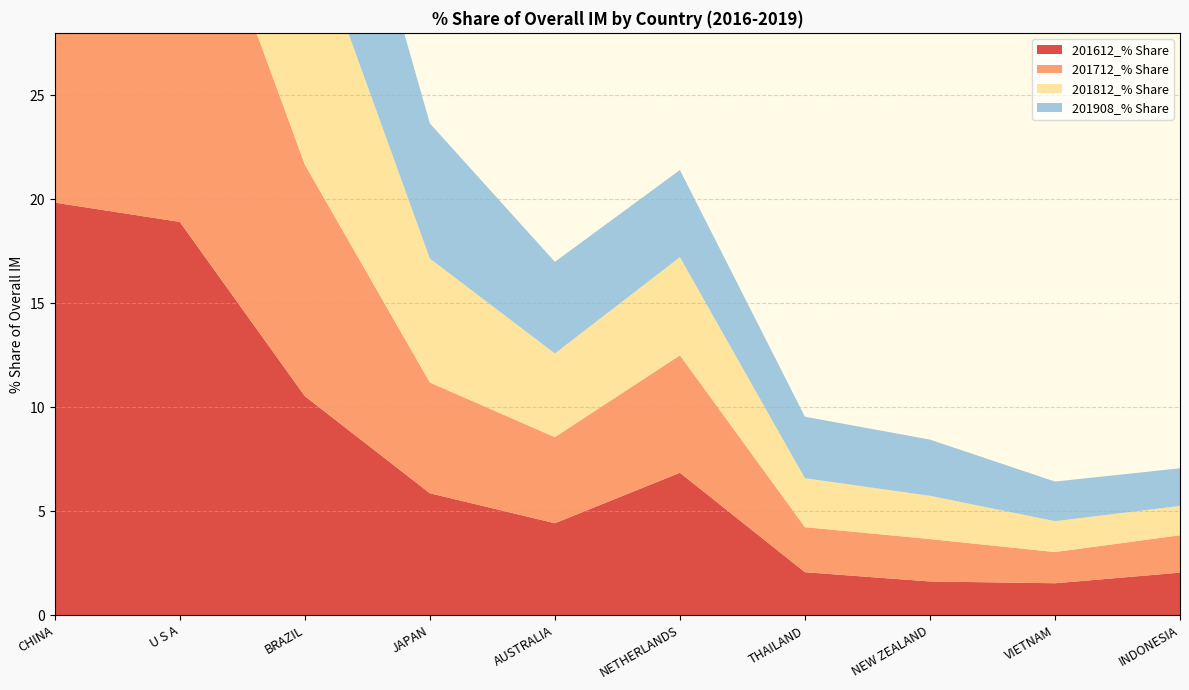

Reading left to right, transcribe all the data shown in this chart.

201612_% Share: 19.8	18.9	10.5	5.9	4.4	6.8	2.1	1.6	1.5	2.0
201712_% Share: 20.6	19.1	11.1	5.3	4.1	5.6	2.2	2.0	1.5	1.8
201812_% Share: 20.9	18.9	12.1	6.0	4.0	4.7	2.4	2.1	1.5	1.4
201908_% Share: 23.2	15.4	11.0	6.5	4.4	4.2	3.0	2.7	1.9	1.8